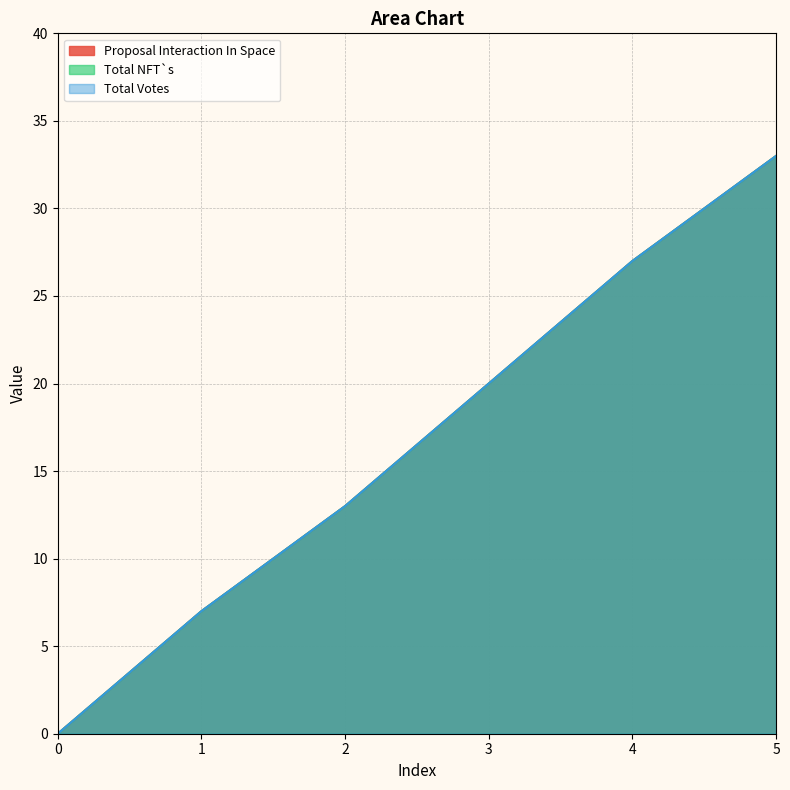

How many distinct data groups are displayed?

3